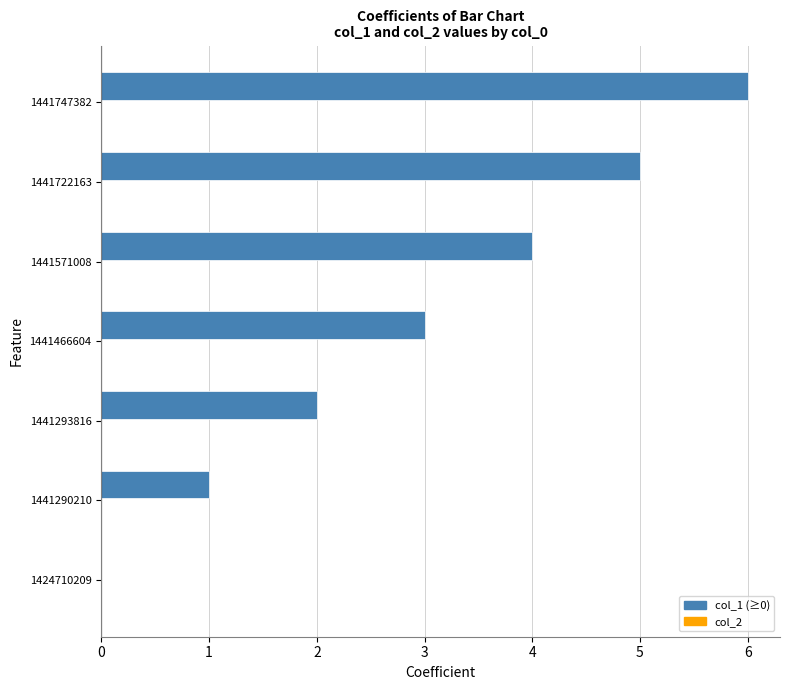

True or false: the data shows 3 at 1441293816.

False